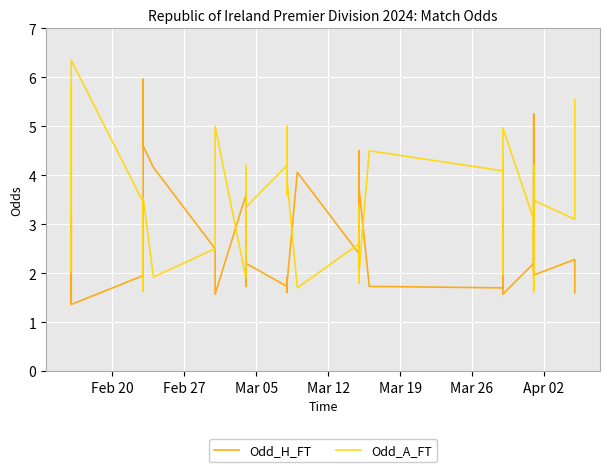

What is the highest value of the Odd_H_FT series?

6.0